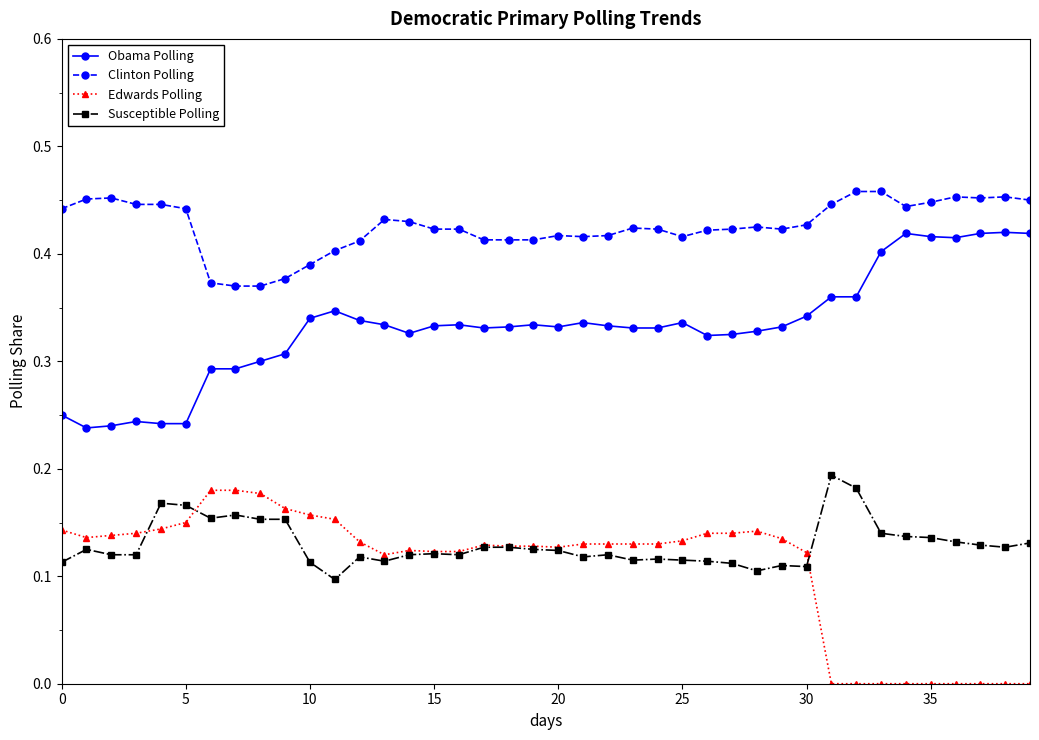

True or false: Obama Polling and Clinton Polling intersect in this chart.

False